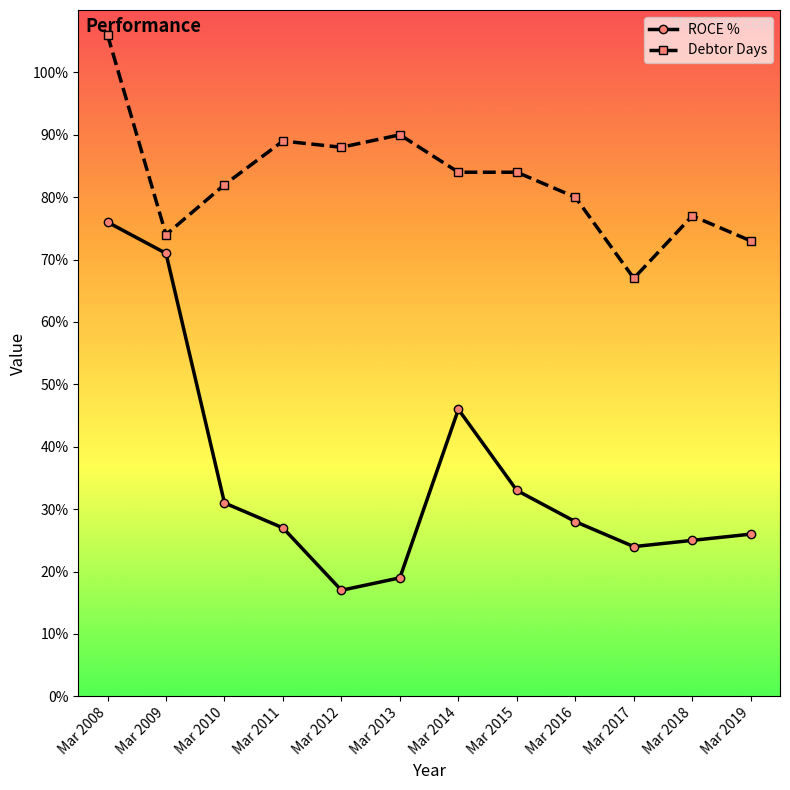

At which category is the sum across all series the highest?

Mar 2008